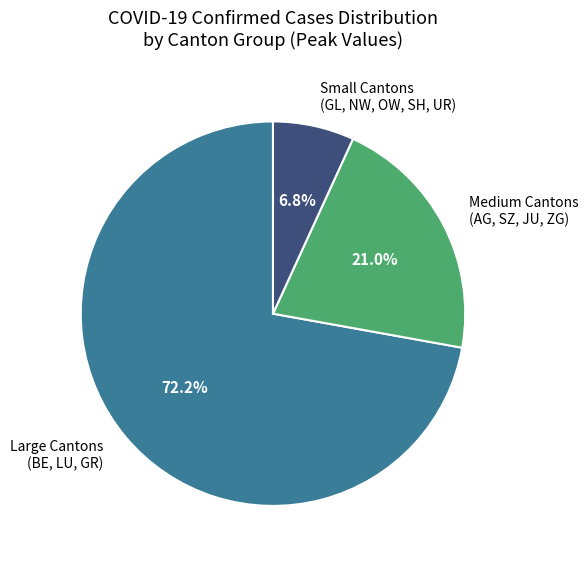

What is the smallest slice in the pie chart?

Small Cantons (GL, NW, OW, SH, UR)